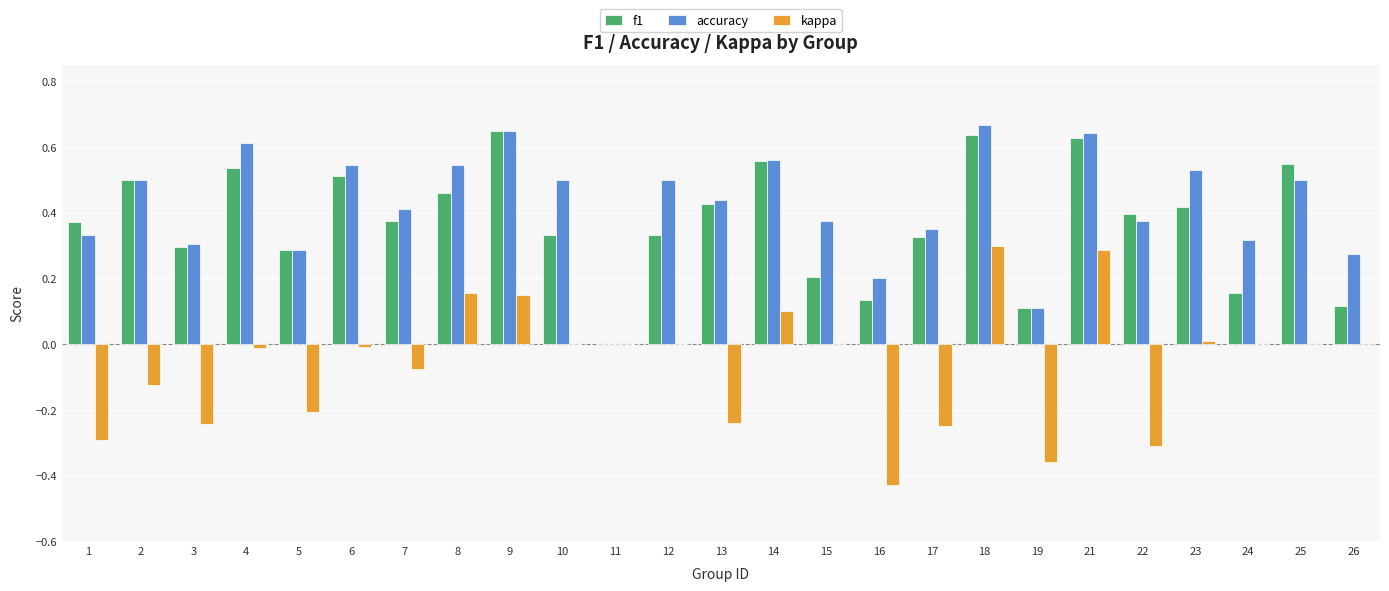

Does the chart contain stacked bars?

No